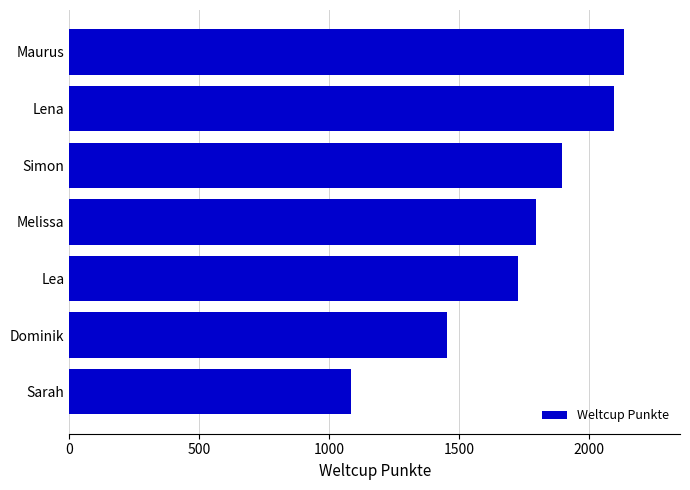

List the labels in order of value, smallest first.

Sarah, Dominik, Lea, Melissa, Simon, Lena, Maurus